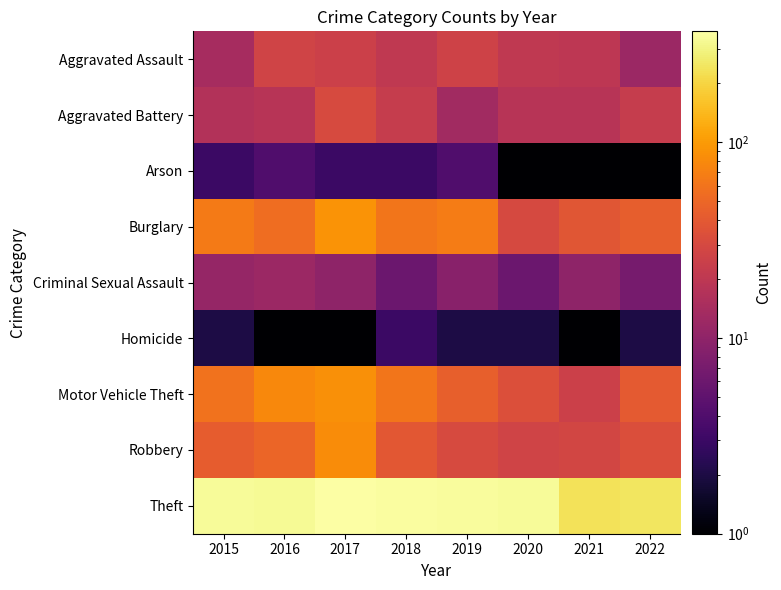

List the series in order of their peak value, highest first.

Theft, Burglary, Motor Vehicle Theft, Robbery, Aggravated Battery, Aggravated Assault, Criminal Sexual Assault, Arson, Homicide